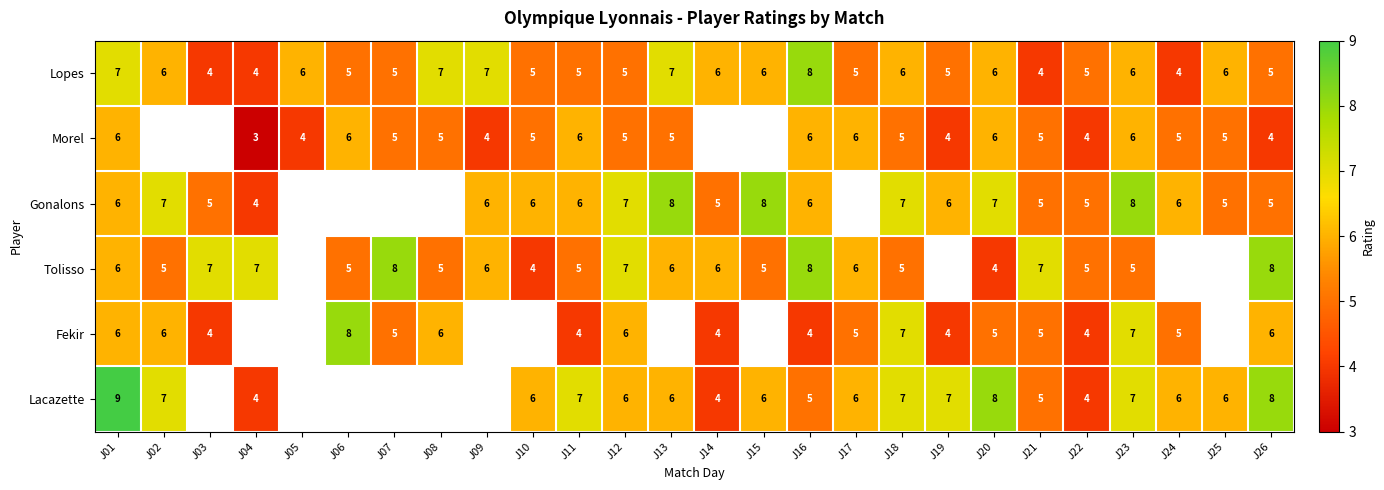

How many Lopes values are between 5 and 6?

17